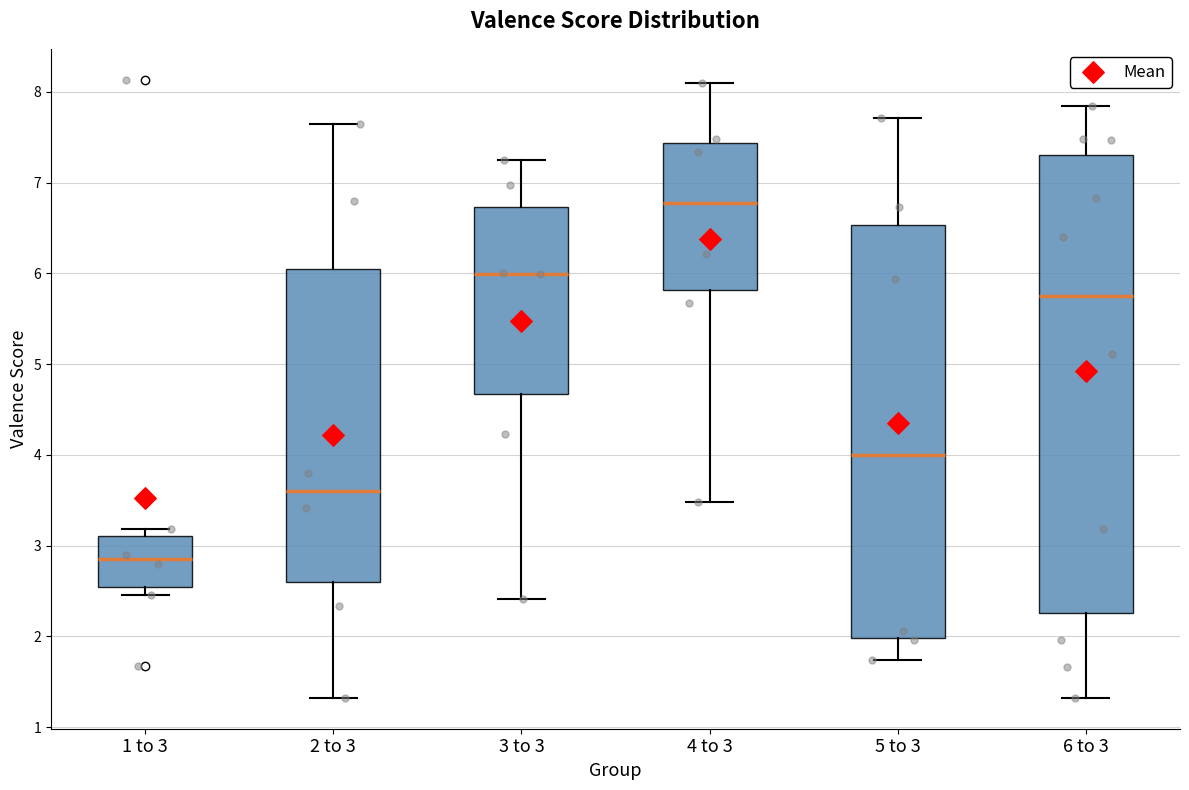

Reading left to right, transcribe this box plot: for each box, give where its median line is, the range the box spans, and where its two whiskers end, as read against the y-axis. The values are not printed on the chart, so give them approximately, as read against the axis.

1 to 3: median 2.9, box 2.5 to 3.1, whiskers 2.5 (just below the box's lower edge) to 3.2
2 to 3: median 3.6, box 2.6 to 6.1, whiskers 1.3 to 7.6
3 to 3: median 6.0, box 4.7 to 6.7, whiskers 2.4 to 7.2
4 to 3: median 6.8, box 5.8 to 7.4, whiskers 3.5 to 8.1
5 to 3: median 4.0, box 2.0 to 6.5, whiskers 1.7 to 7.7
6 to 3: median 5.8, box 2.3 to 7.3, whiskers 1.3 to 7.8